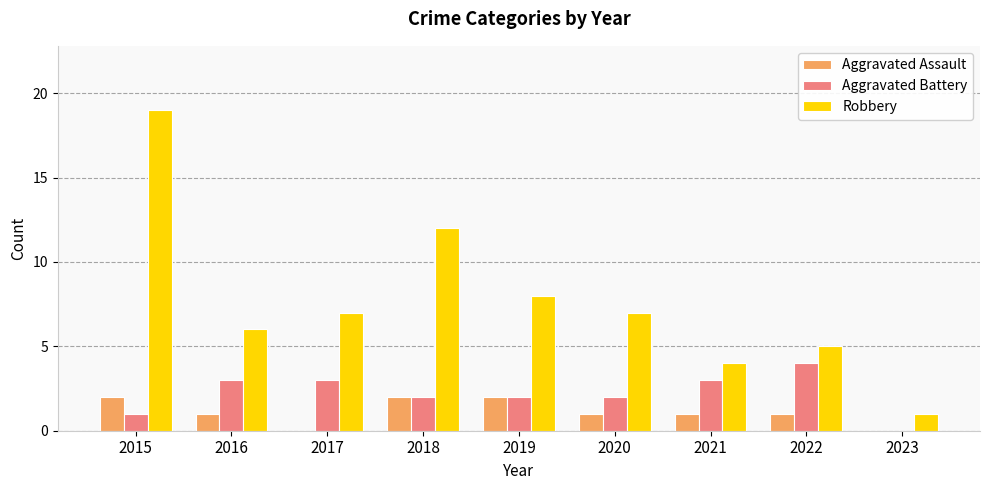

True or false: Robbery has a value of 6 at 2016.

True